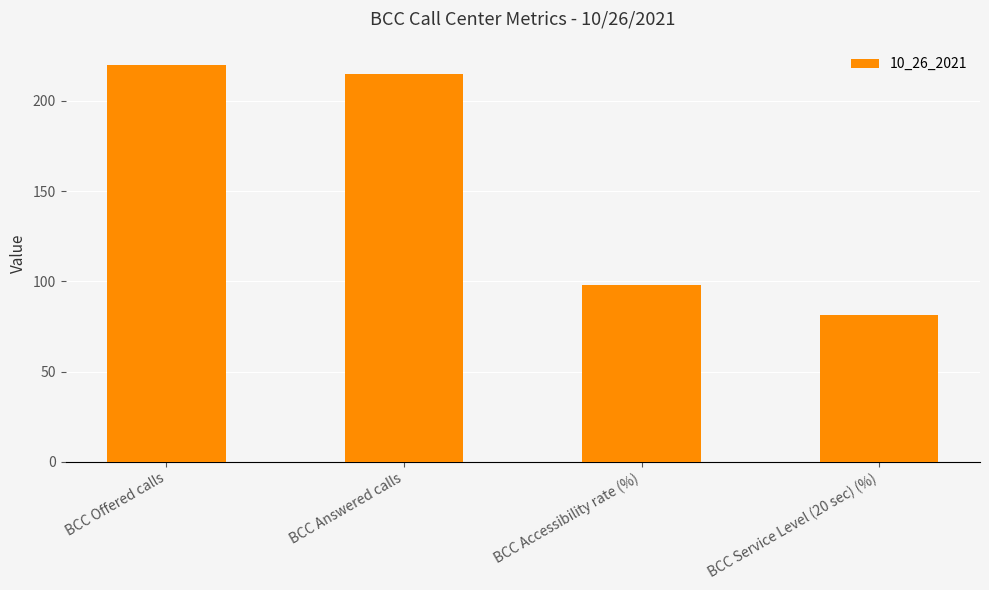

List the labels in order of value, smallest first.

BCC Service Level (20 sec) (%), BCC Accessibility rate (%), BCC Answered calls, BCC Offered calls